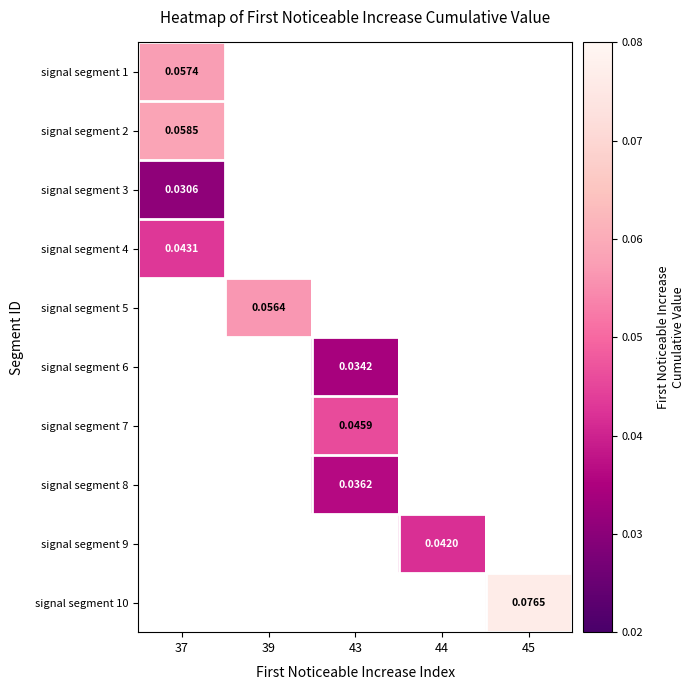

At which label does signal segment 5 reach its minimum?

37